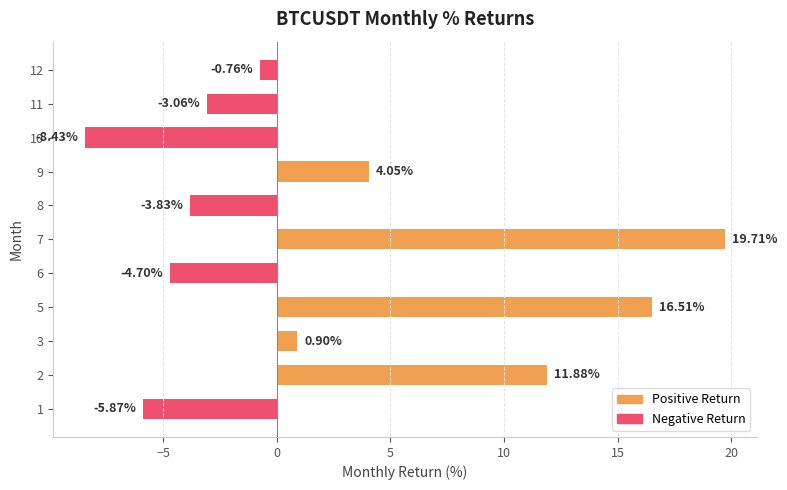

What is the average value?

2.4